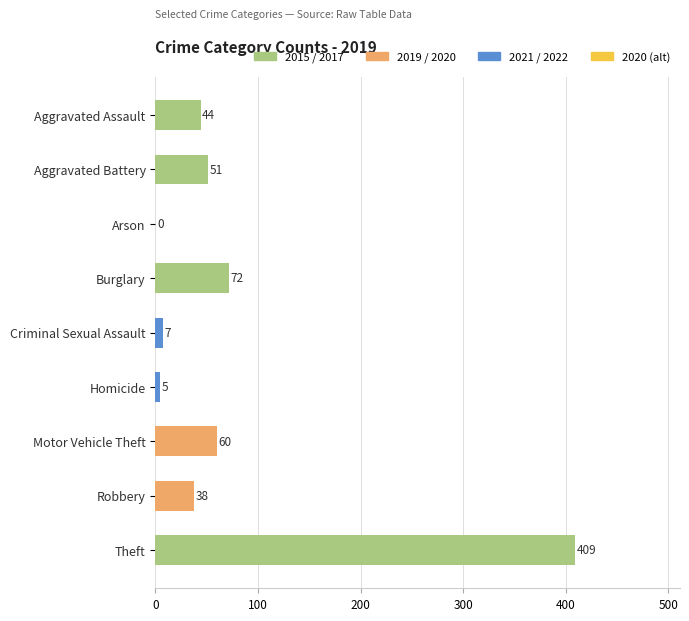

Which has a higher value, Criminal Sexual Assault or Robbery?

Robbery